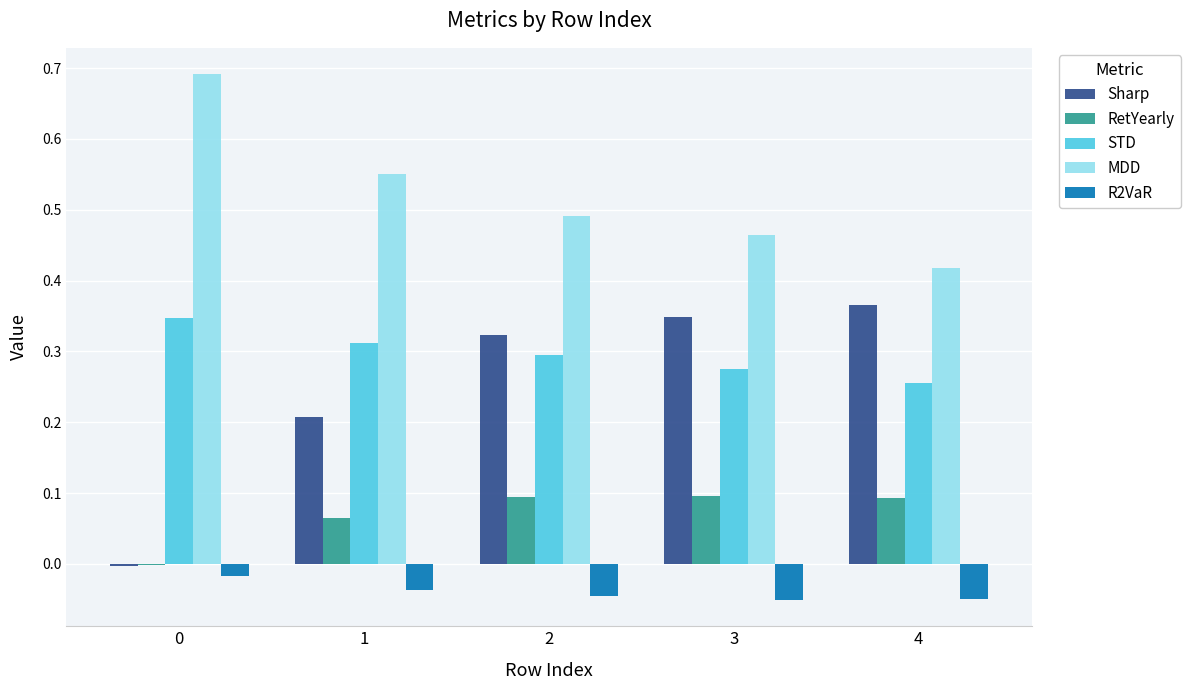

Which series has the largest total across all categories?

MDD